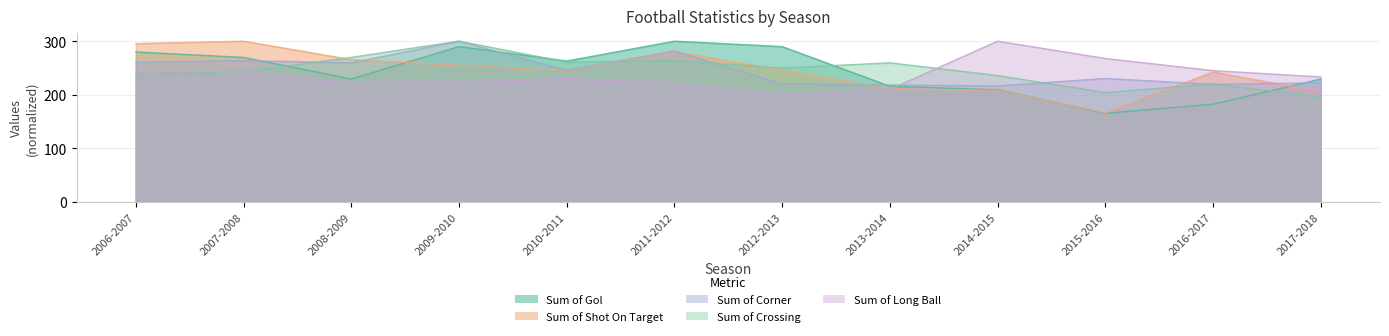

How many times do Sum of Crossing and Sum of Gol cross each other?

4